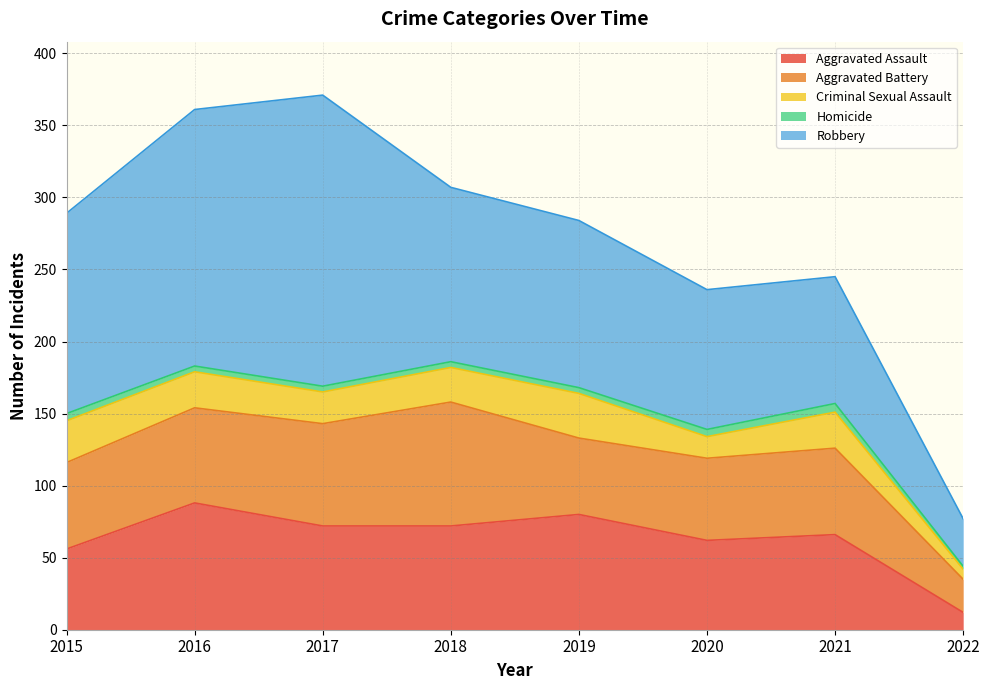

At how many categories does at least one series exceed 135?

3